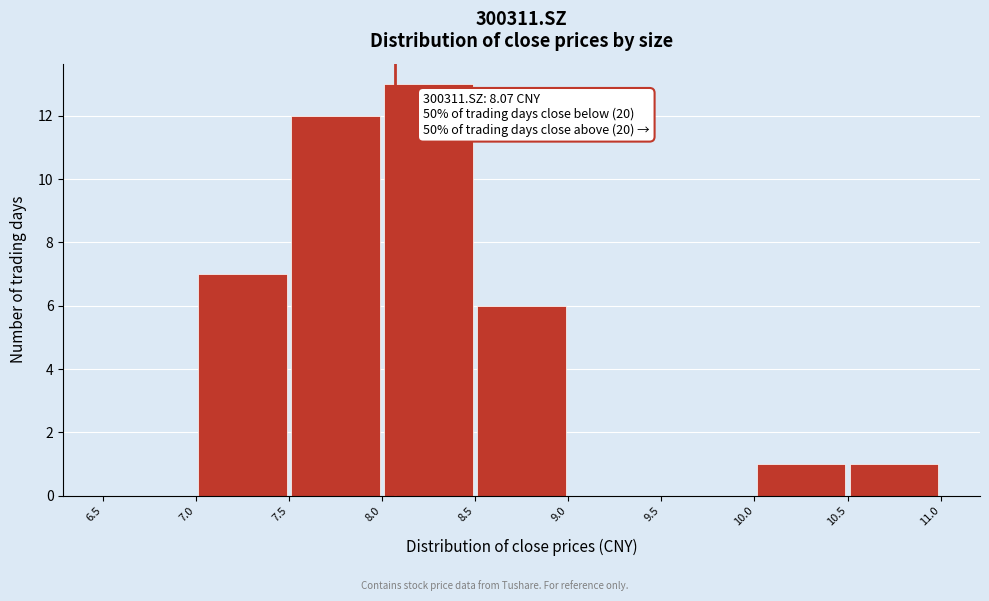

Over which range of the x-axis is the bar tallest?

8.0 to 8.5